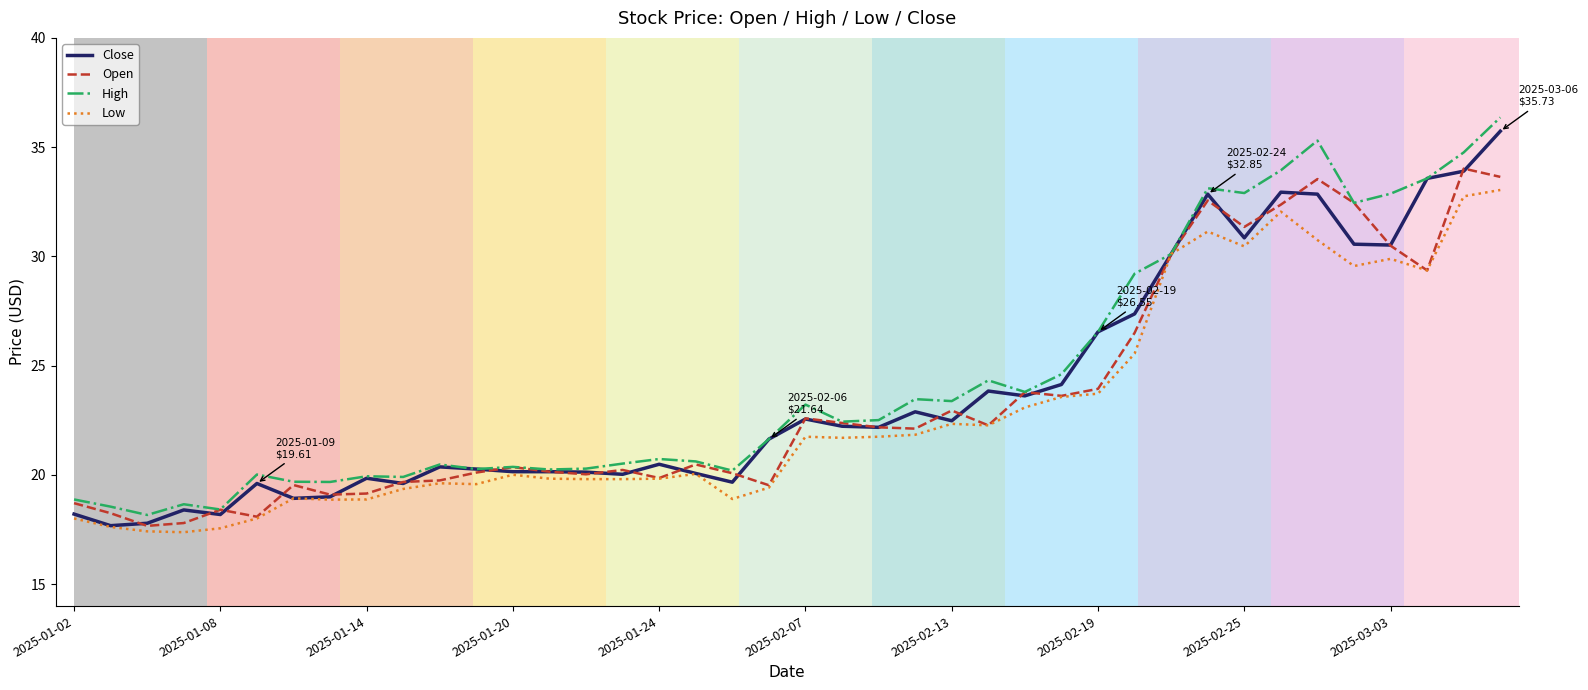

What is the highest value of the High series?

36.4